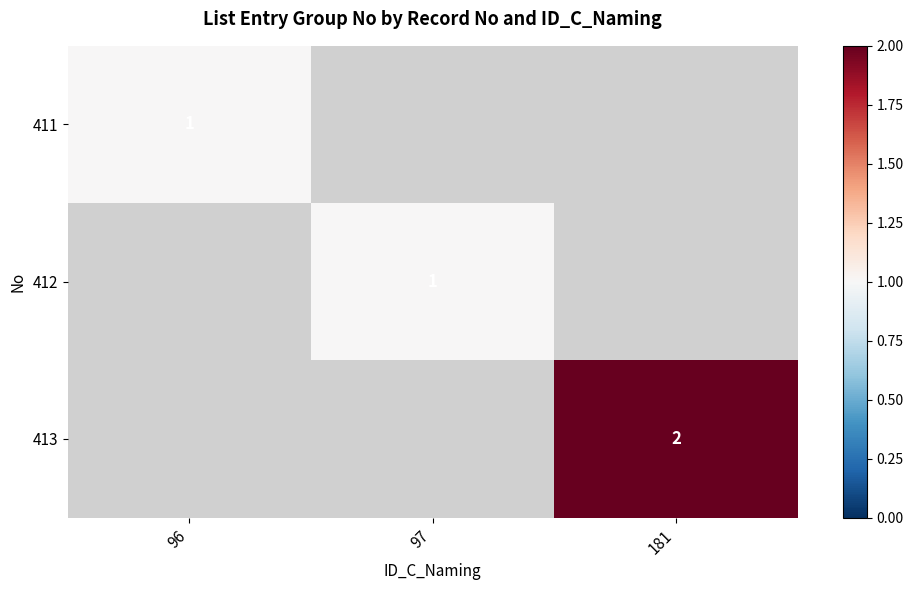

Count the number of data series in this chart.

3